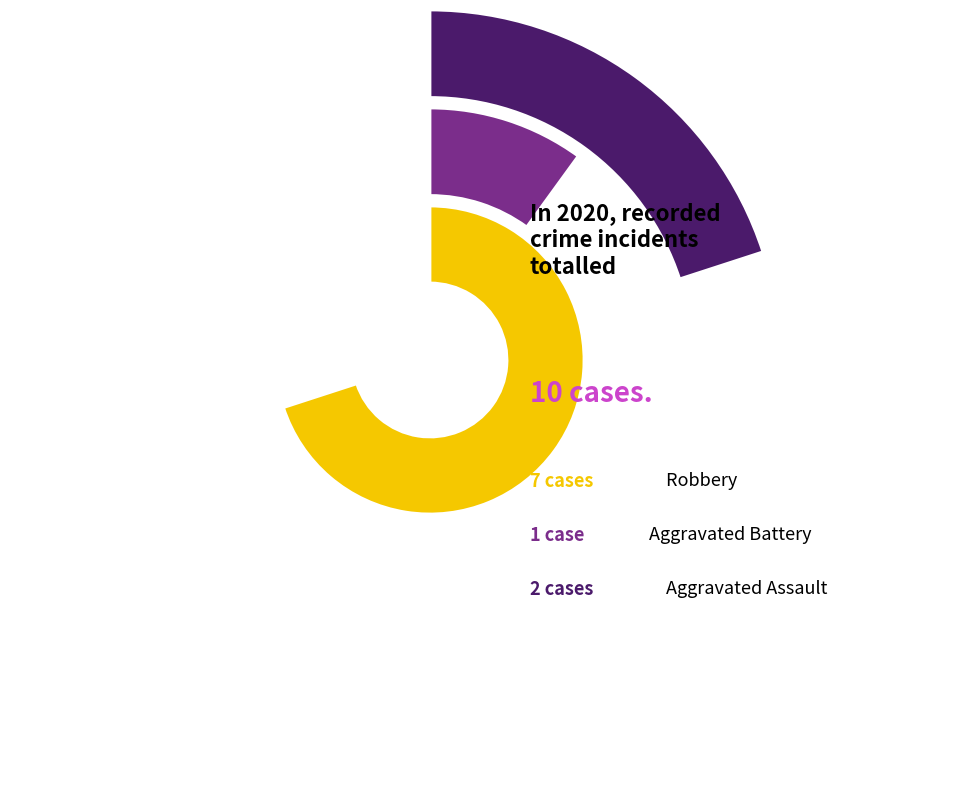

Is it true that Aggravated Assault is 12% of the pie?

False